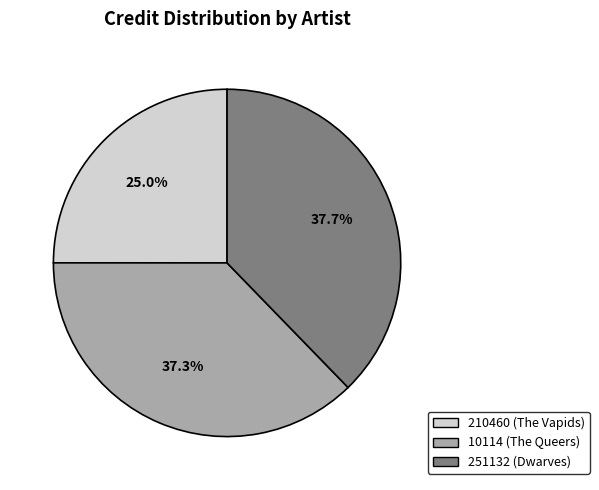

To the nearest percent, what portion does 251132 (Dwarves) represent?

38%